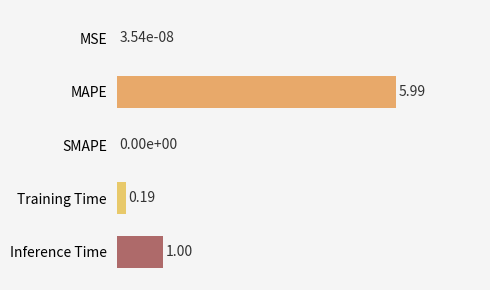

Count the number of categories in the chart.

5